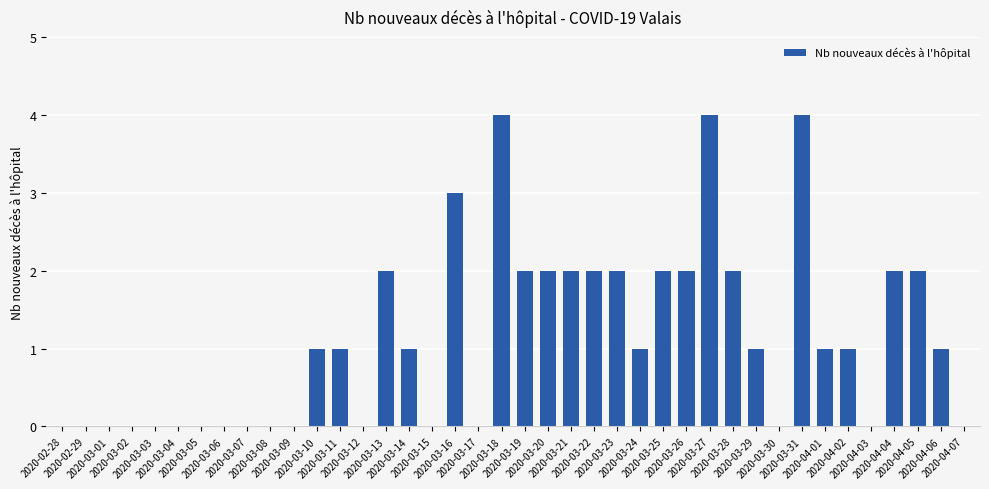

True or false: the data shows 4 at 2020-03-13.

False